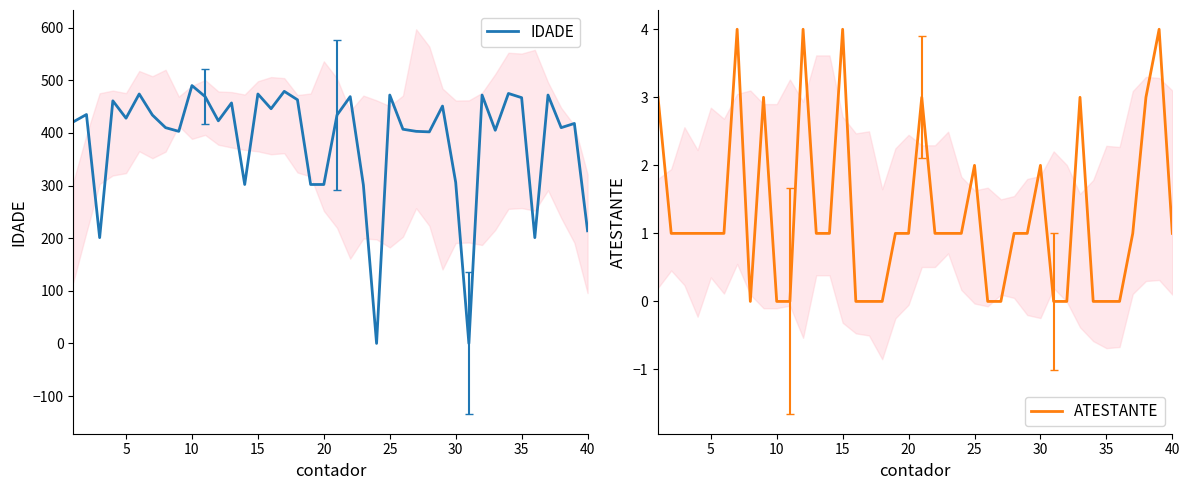

How many data points in IDADE are less than 428?

20